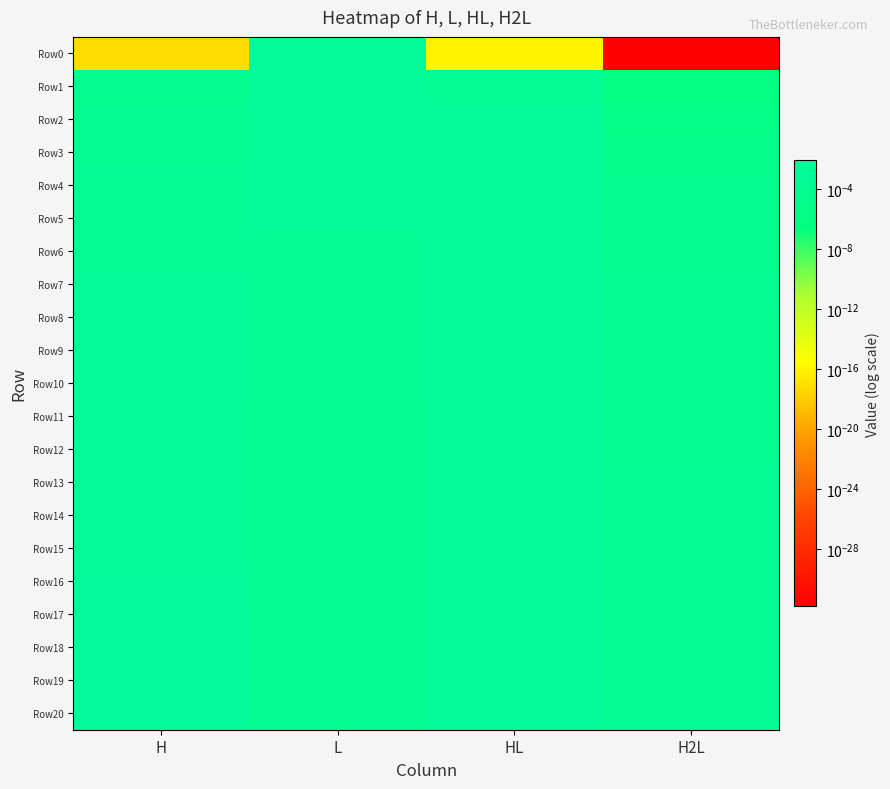

At which category is the sum across all series the highest?

H